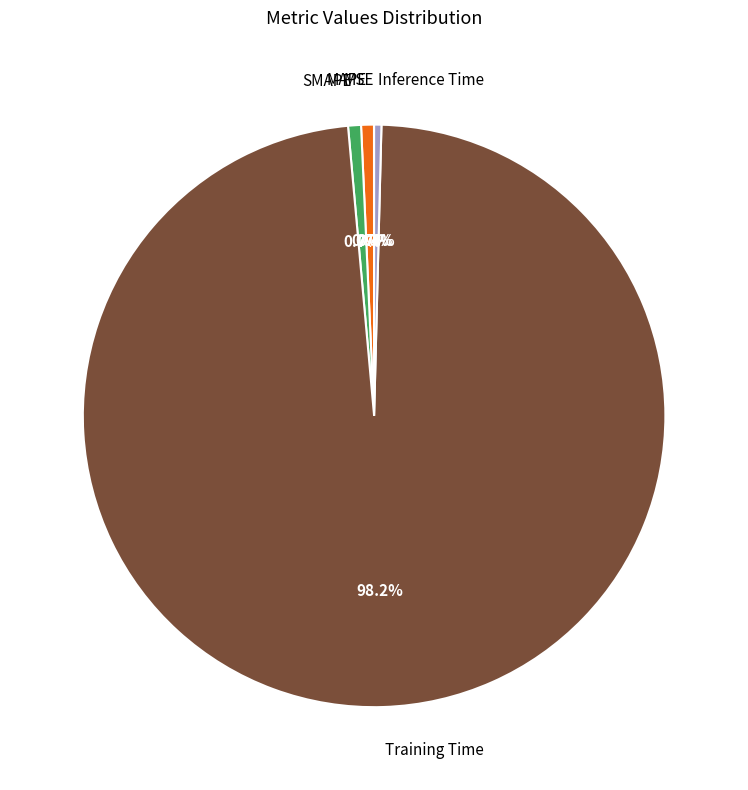

True or false: MAPE accounts for 13% of the total.

False